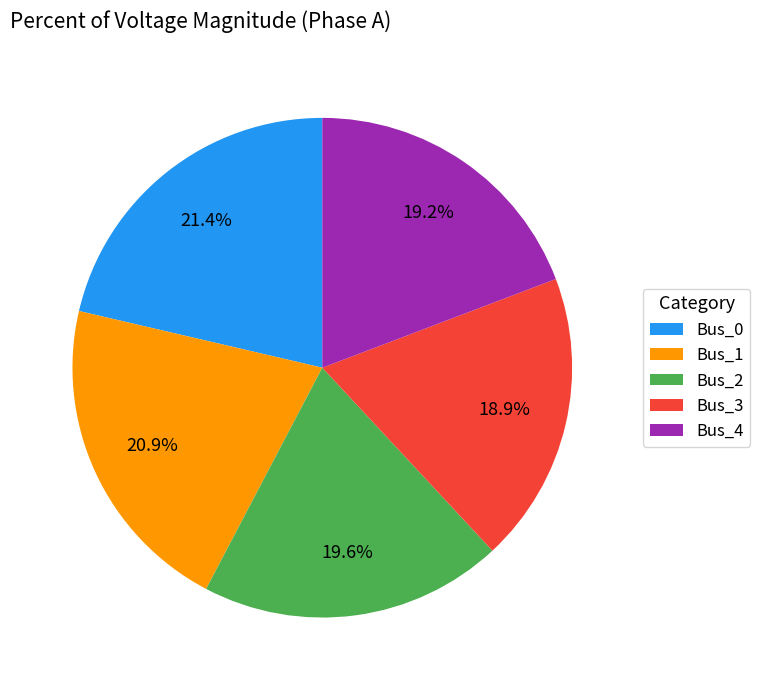

The Bus_0 slice represents 13% of the pie. True or false?

False